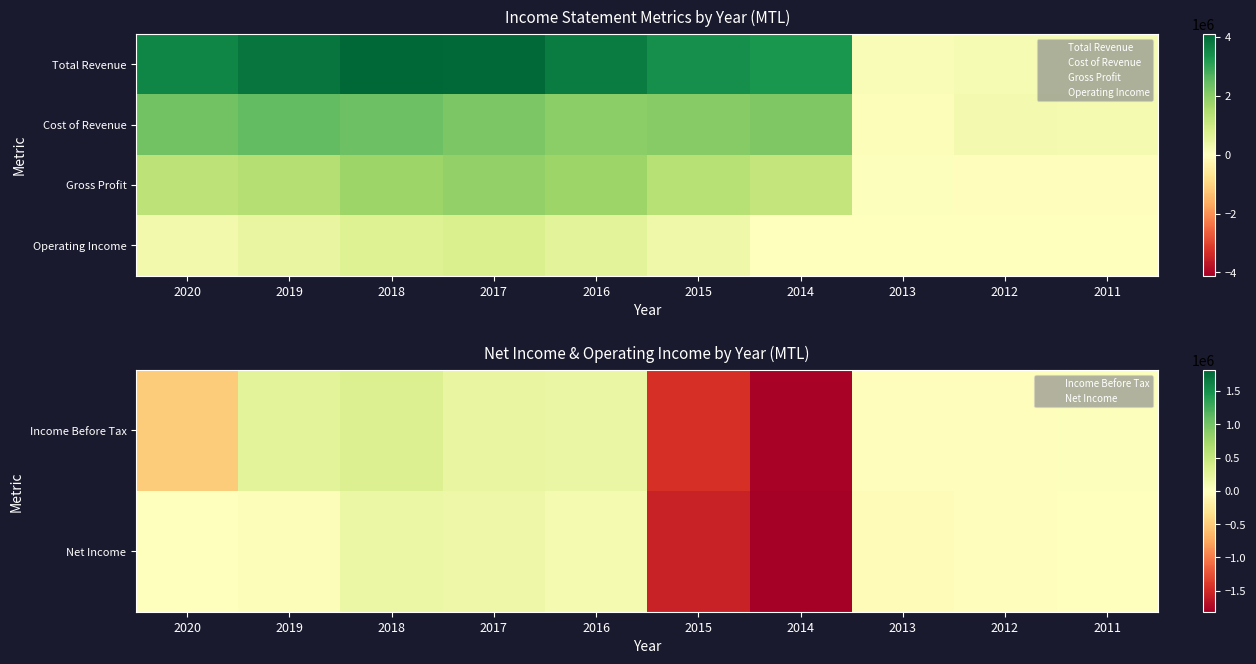

How many positive values does the Net Income series have?

6